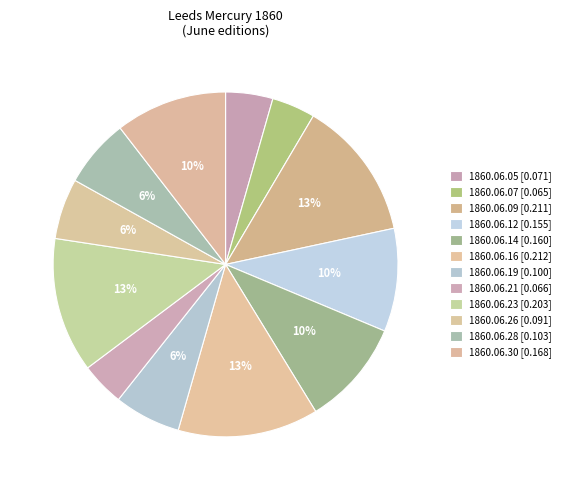

Count the number of slices in the pie.

12